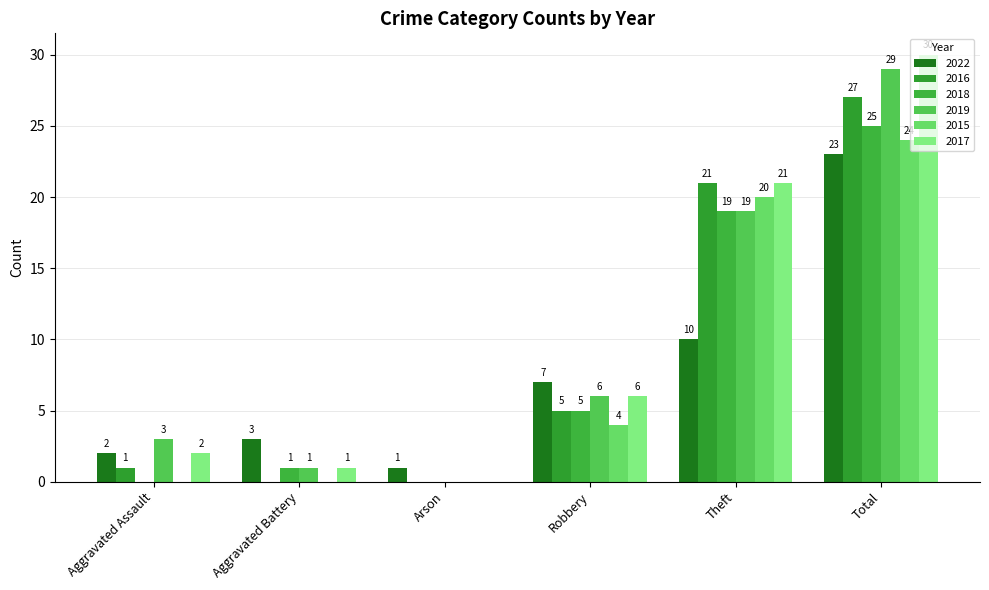

Are the bars grouped side by side (vs. stacked)?

Yes